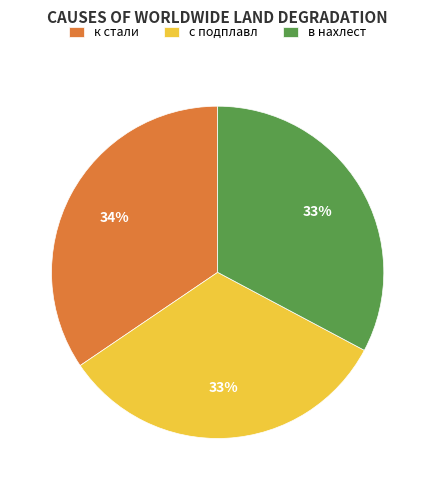

Is it true that к стали is 34% of the pie?

True